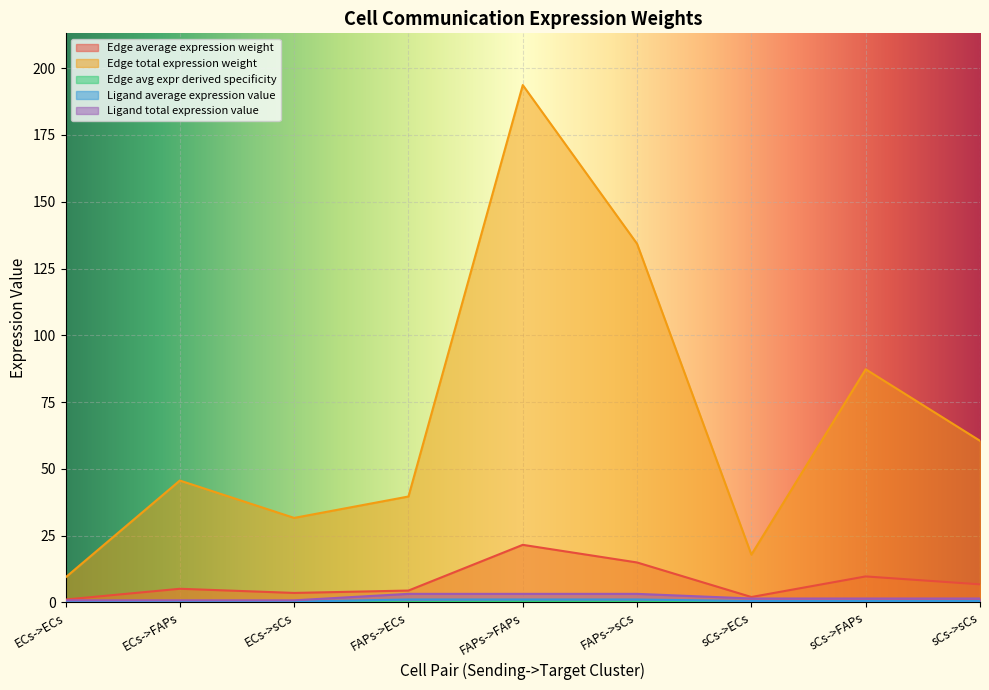

How many values in the Edge average expression weight series are below 5?

4